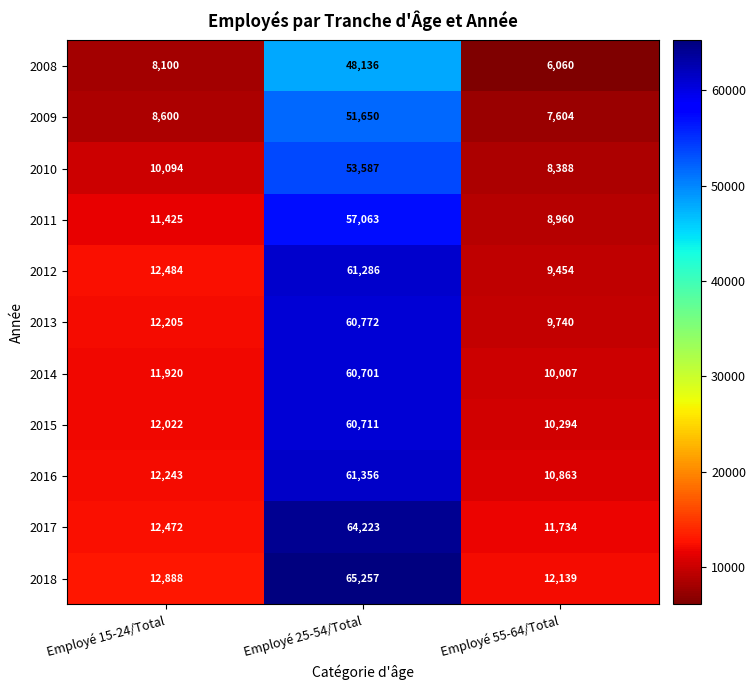

Which series changed the most between Employé 15-24/Total and Employé 25-54/Total?

2018